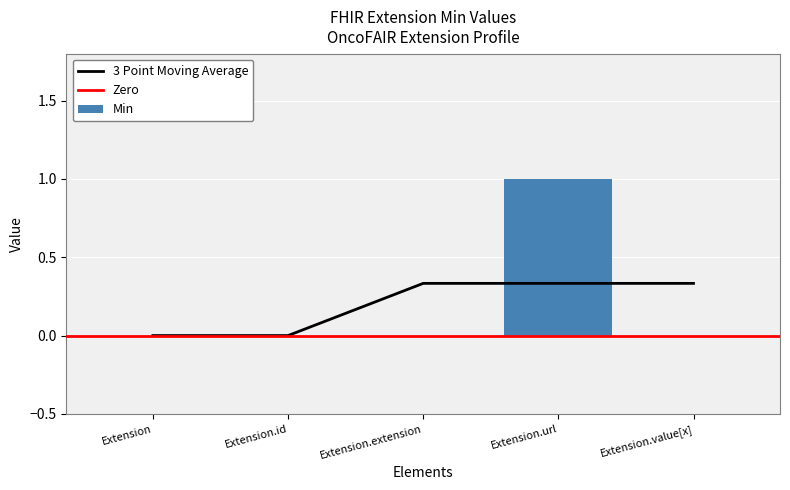

What is the sum of all values?

1